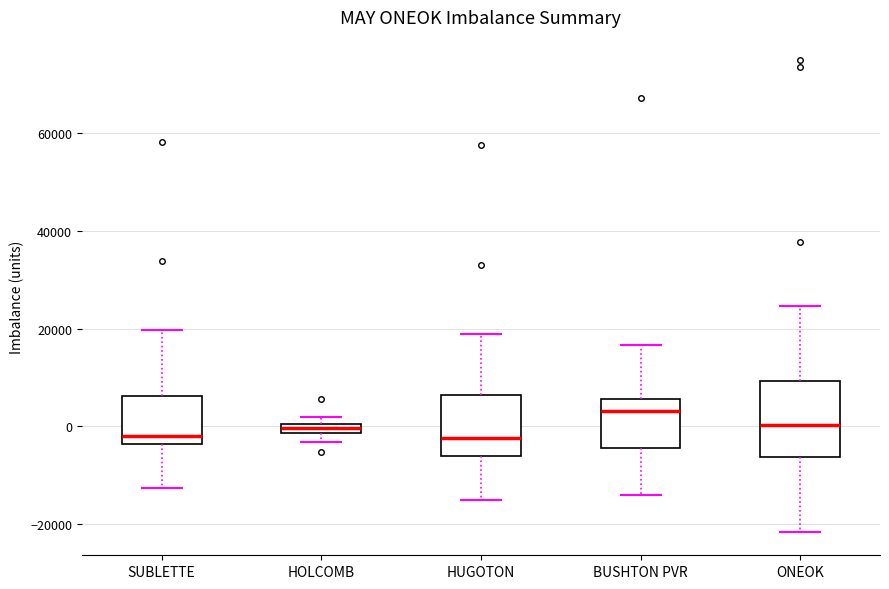

Where does the lower whisker of the box for BUSHTON PVR end on the y-axis? The values are not printed on the chart, so give them approximately, as read against the axis.

-14000